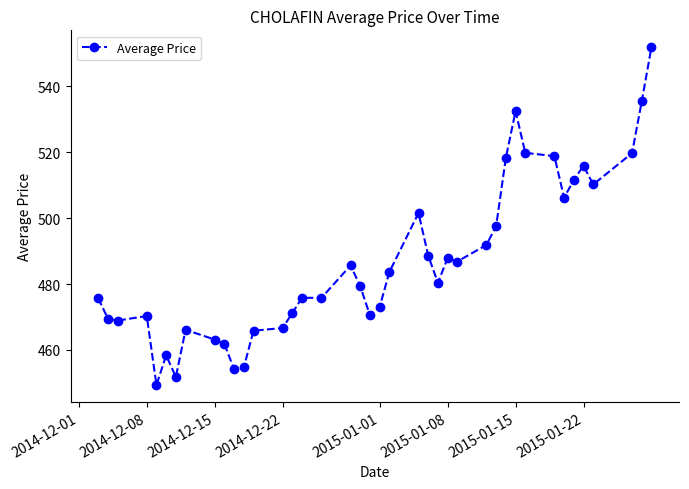

Is this an area chart (filled region under the line)?

No